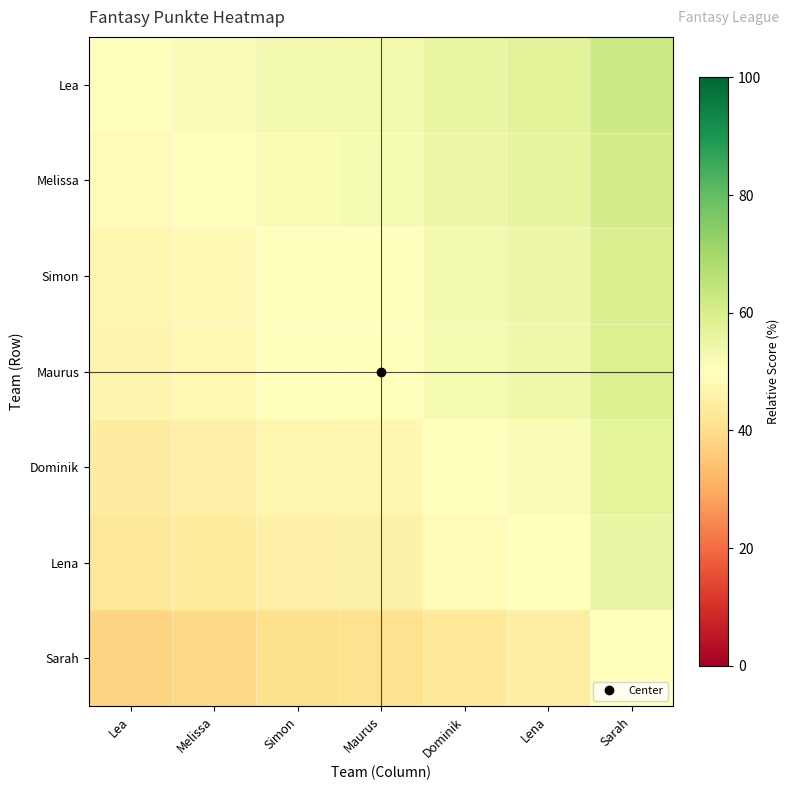

At how many categories does at least one series exceed 48?

7